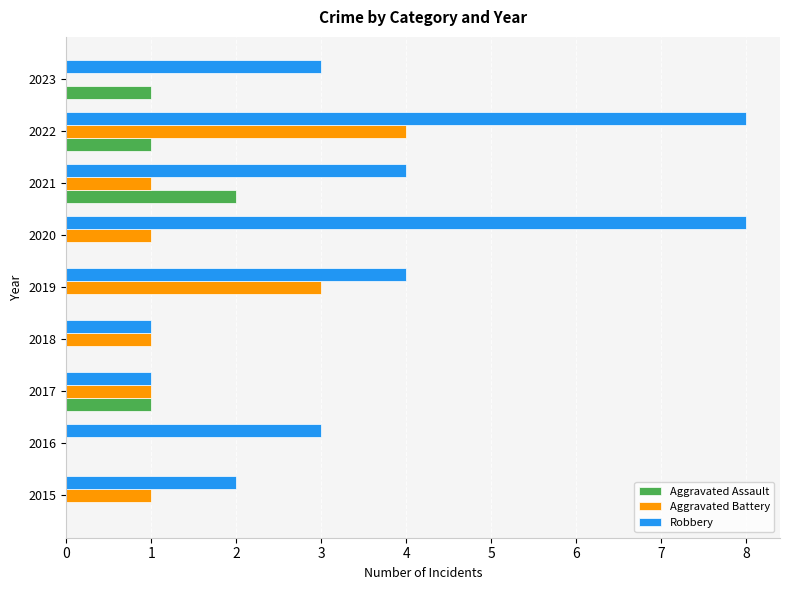

At which category is the sum across all series the highest?

2022